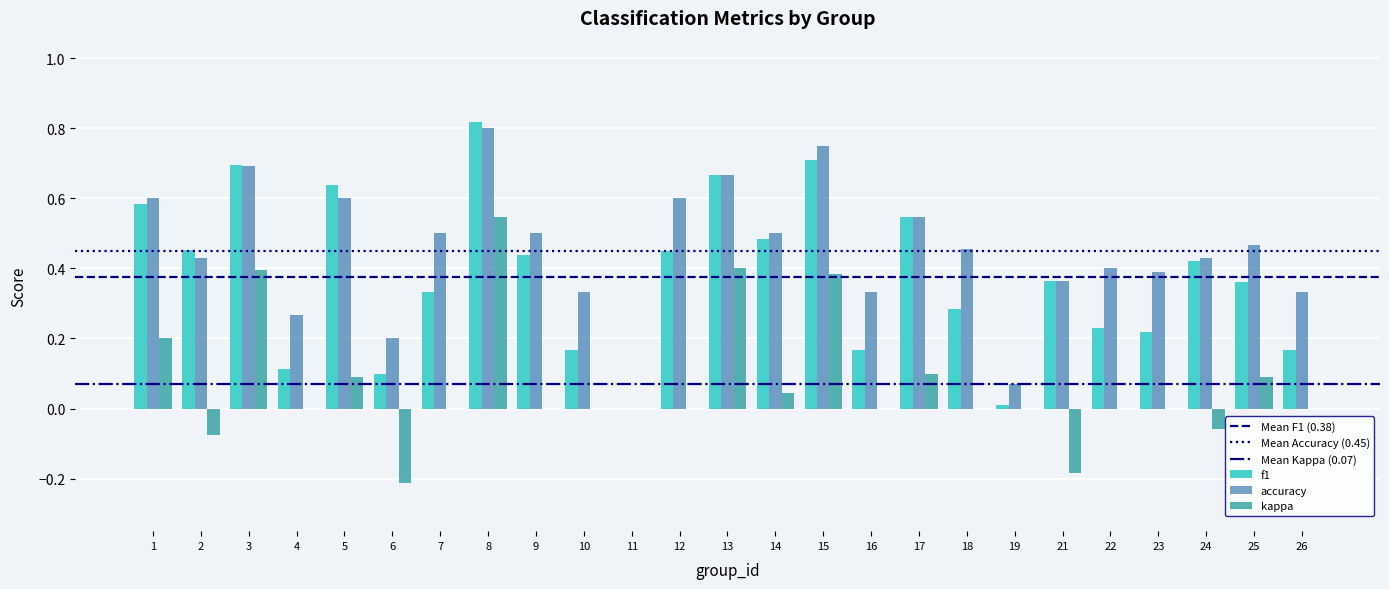

What is the sum of all kappa values?

1.7